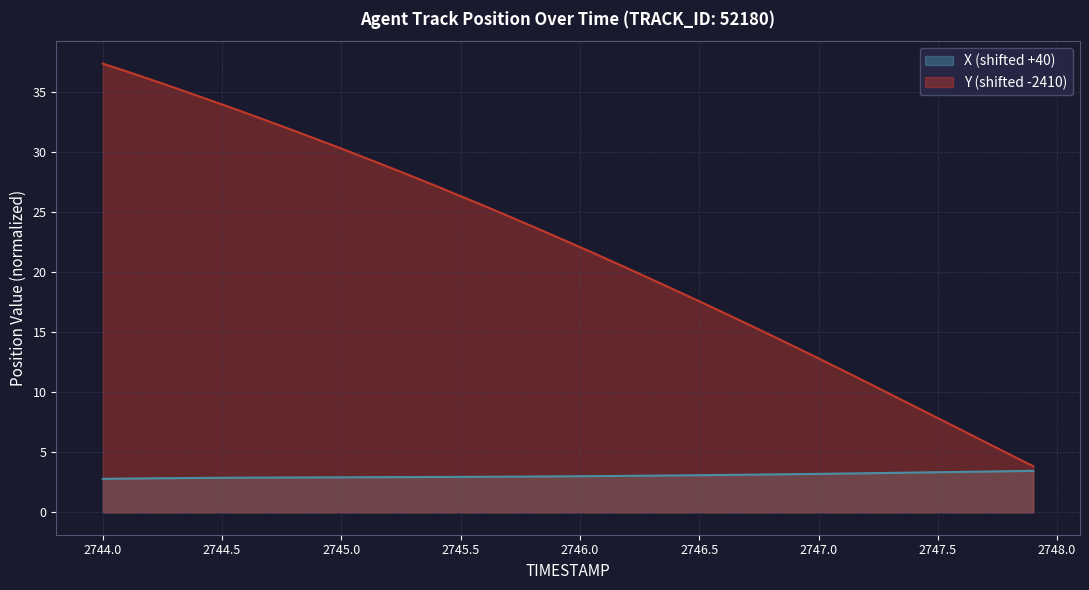

At which category is the sum across all series the highest?

2744.0